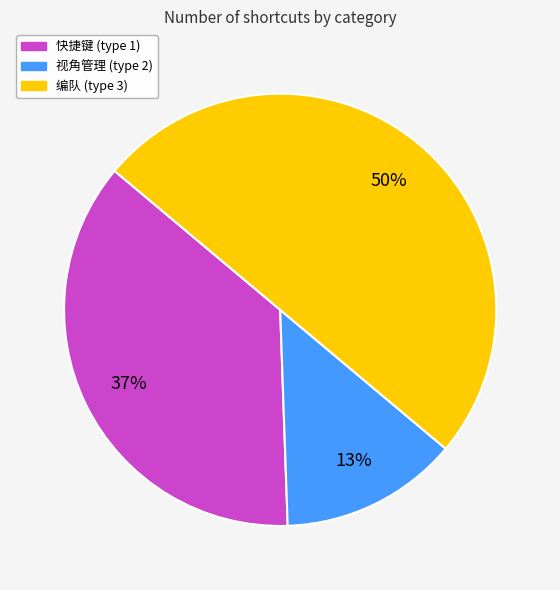

What is the ratio of the value at 快捷键 (type 1) to the value at 编队 (type 3)?

0.7